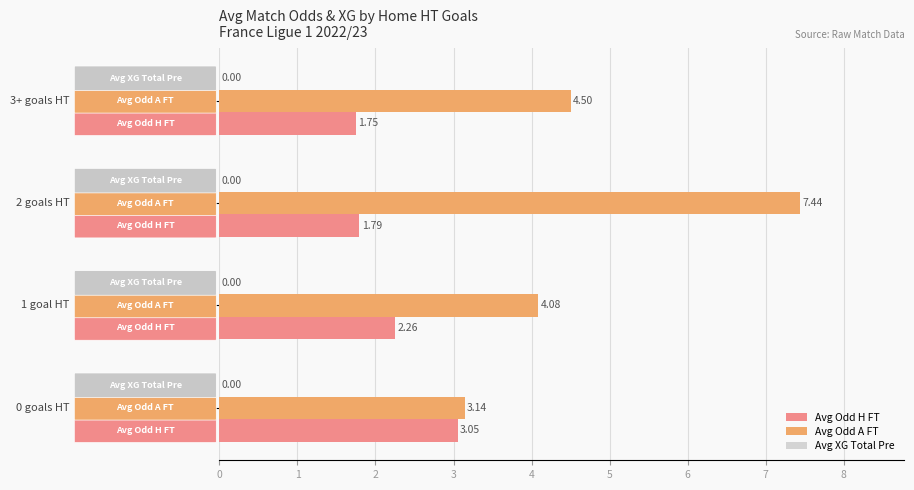

What is the sum of all Avg Odd A FT values?

19.2